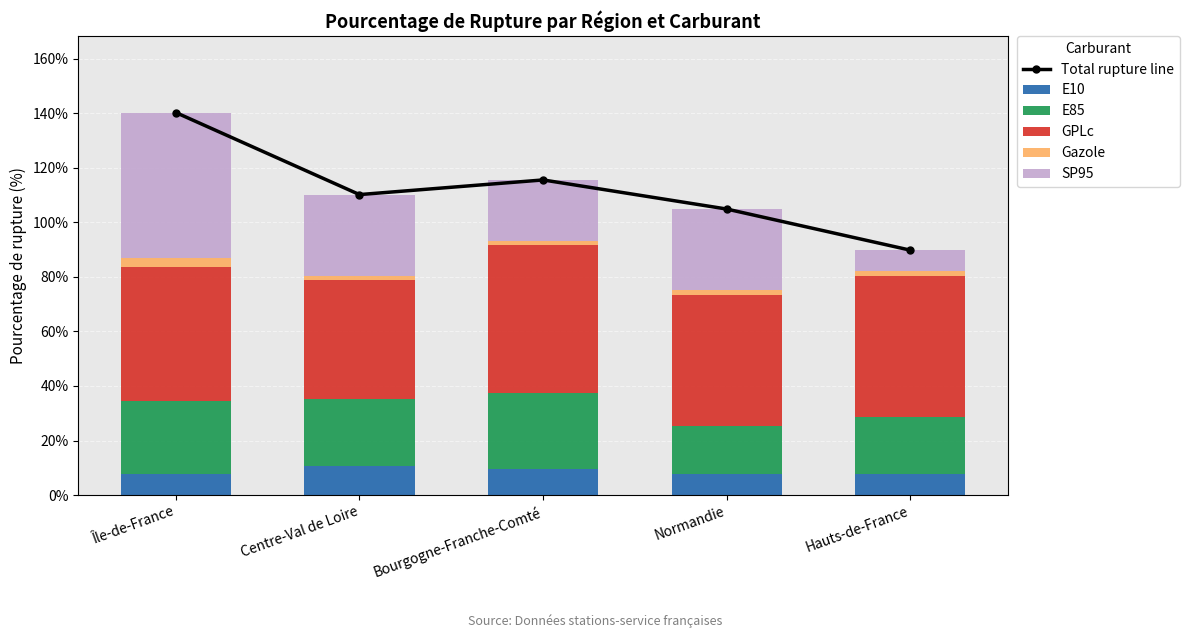

What is the lowest value of the E10 series?

7.6